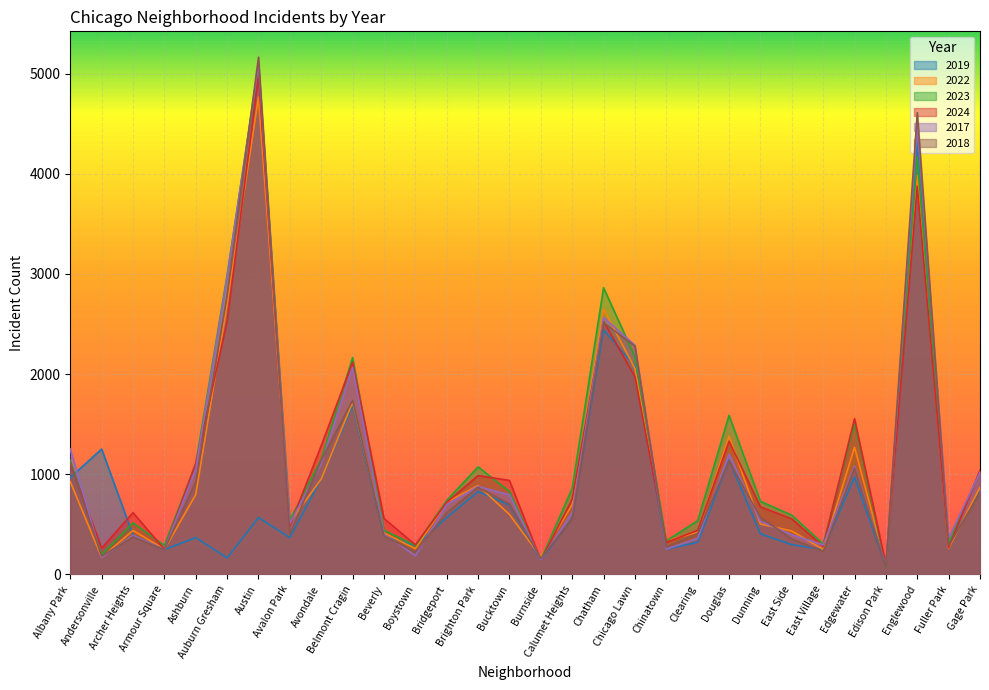

Between Brighton Park and Englewood, which series saw the biggest shift?

2018